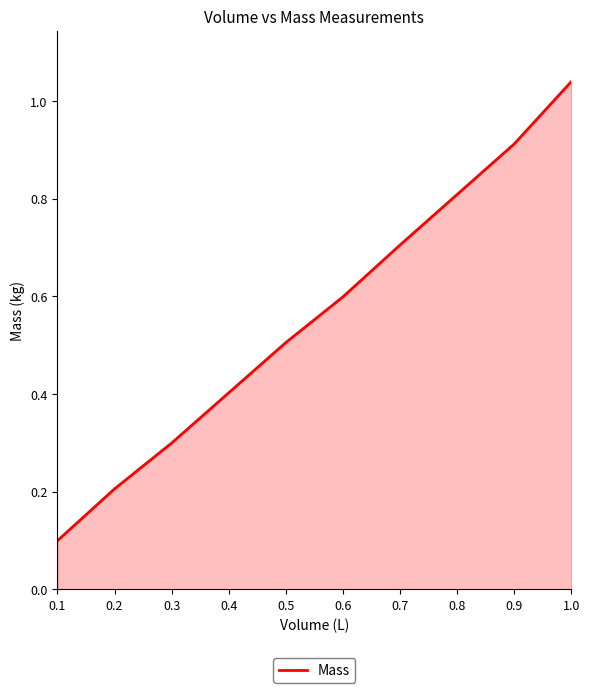

What is the change in value from 0.7 to 0.9?

+0.2